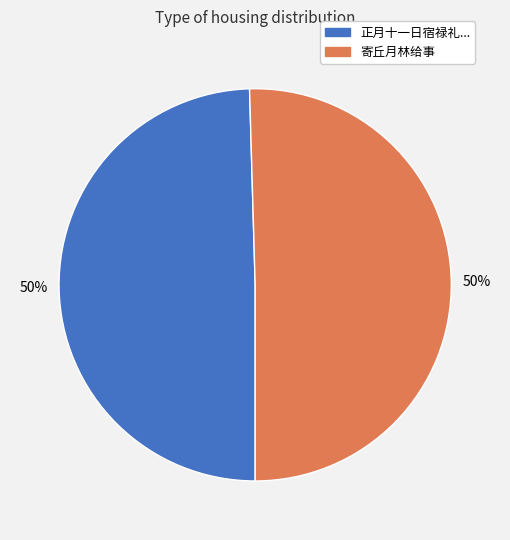

How many slices are in this pie chart?

2